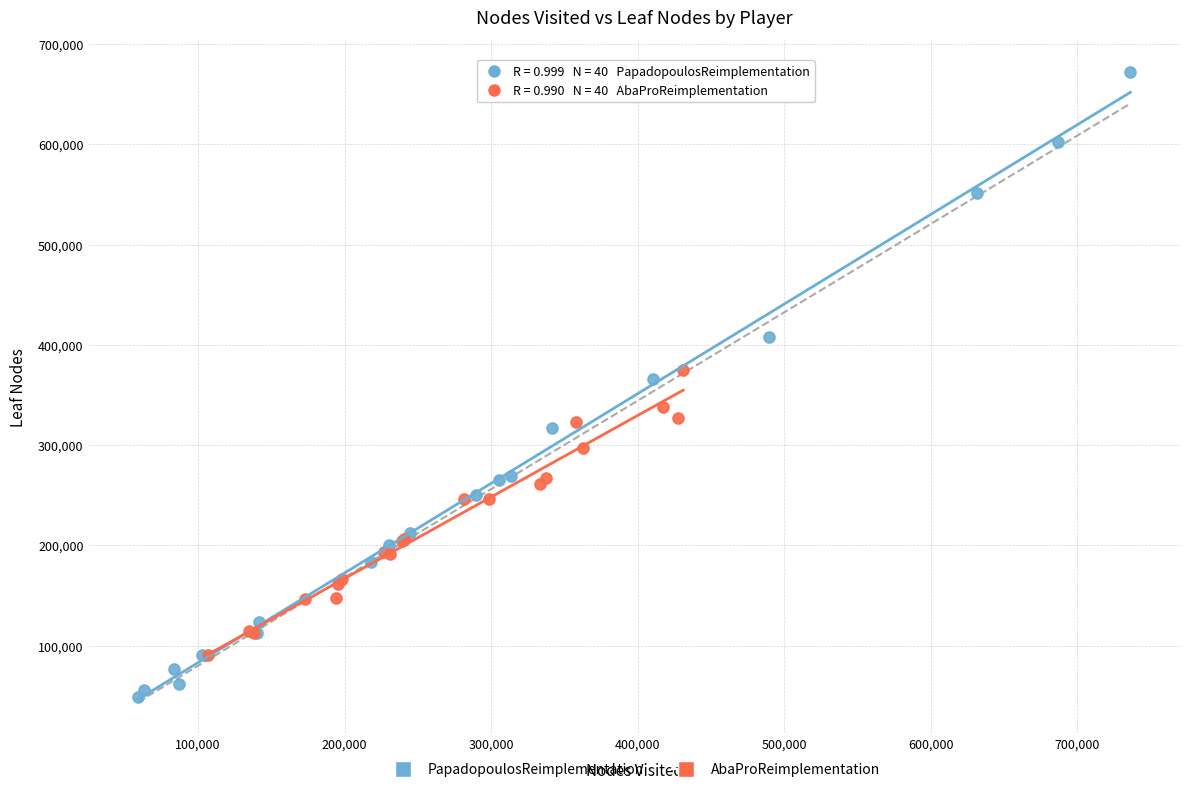

What are all the series names shown in the legend?

PapadopoulosReimplementation, AbaProReimplementation